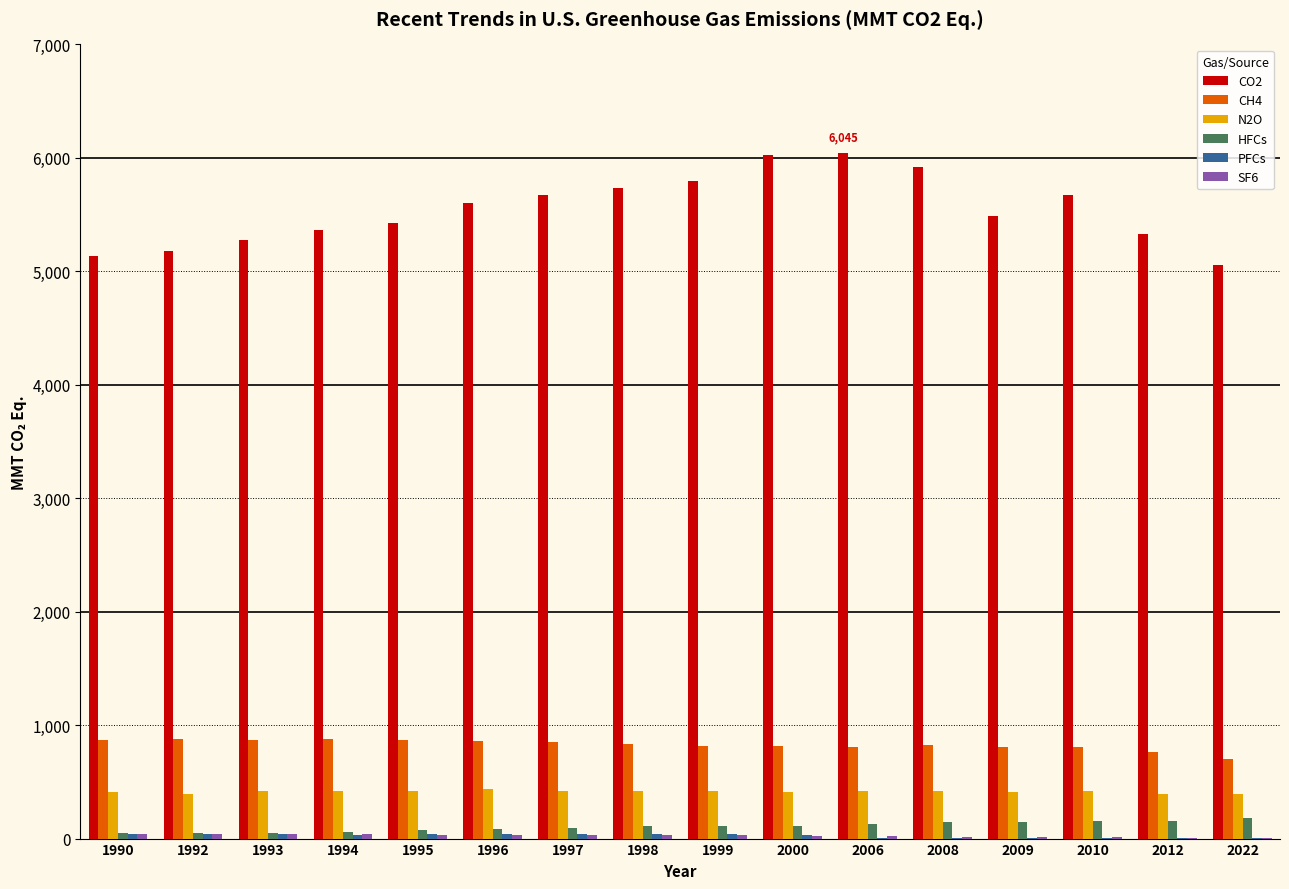

What is the average value of the HFCs series?

106.4